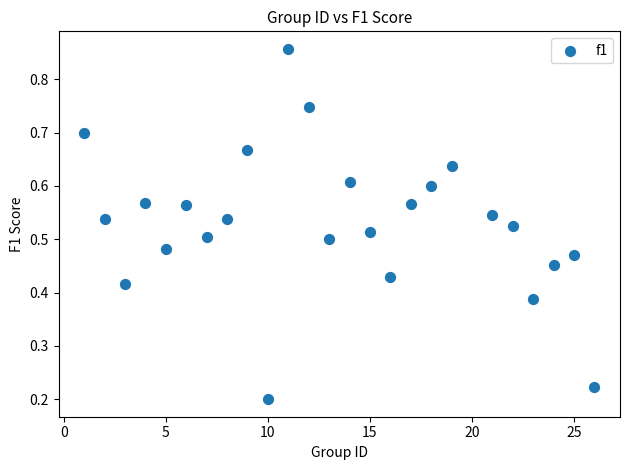

What is the range of X values (max minus min)?

25.0